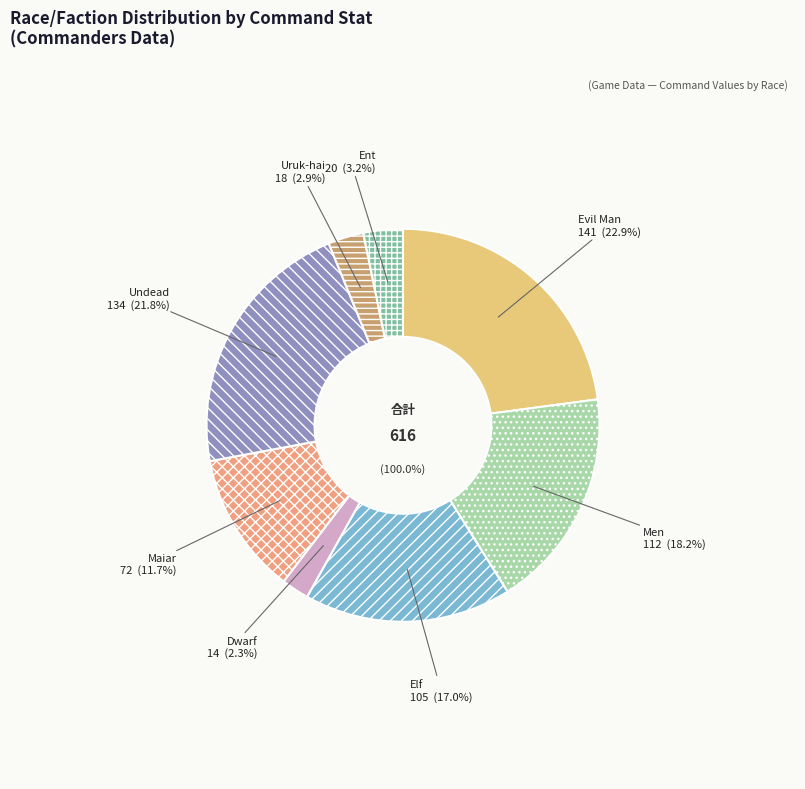

What is the largest slice in the pie chart?

Evil Man